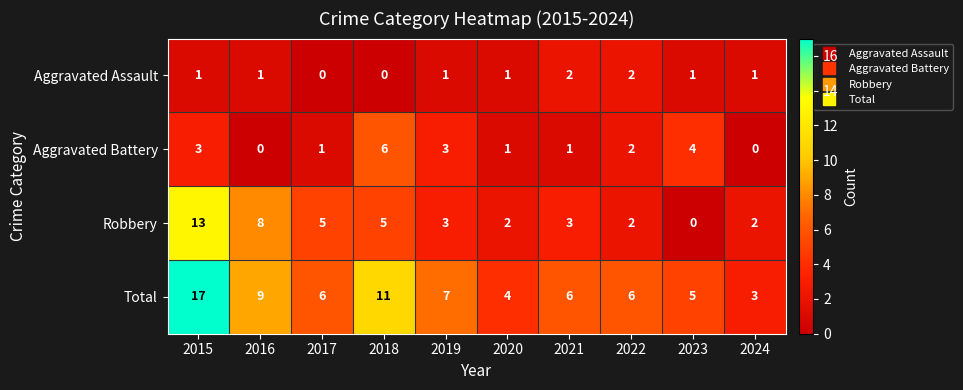

Which series has the largest total across all categories?

Total